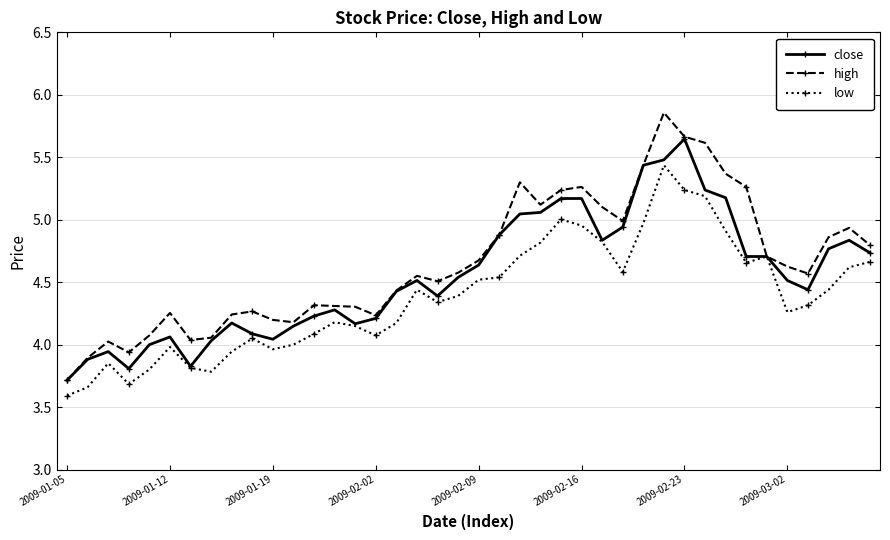

Which series has the largest range (max minus min)?

high